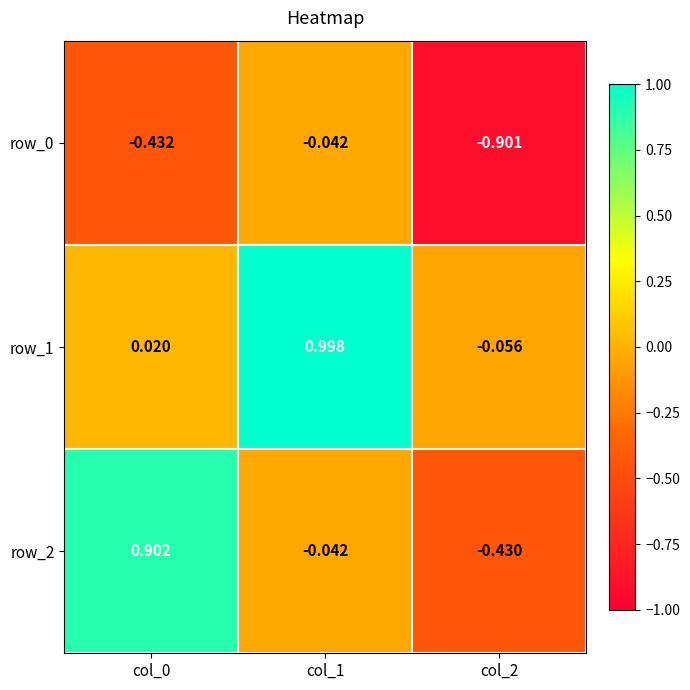

What is the average value of the row_1 series?

0.3